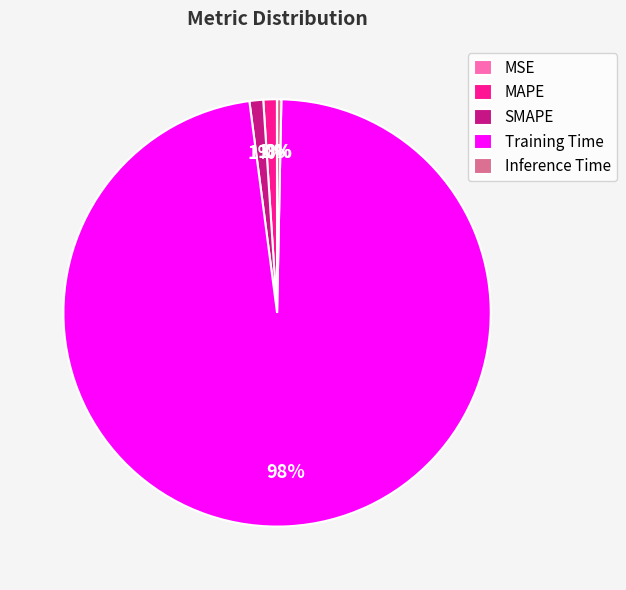

To the nearest percent, what is the difference between the MAPE and Training Time slice percentages?

97%